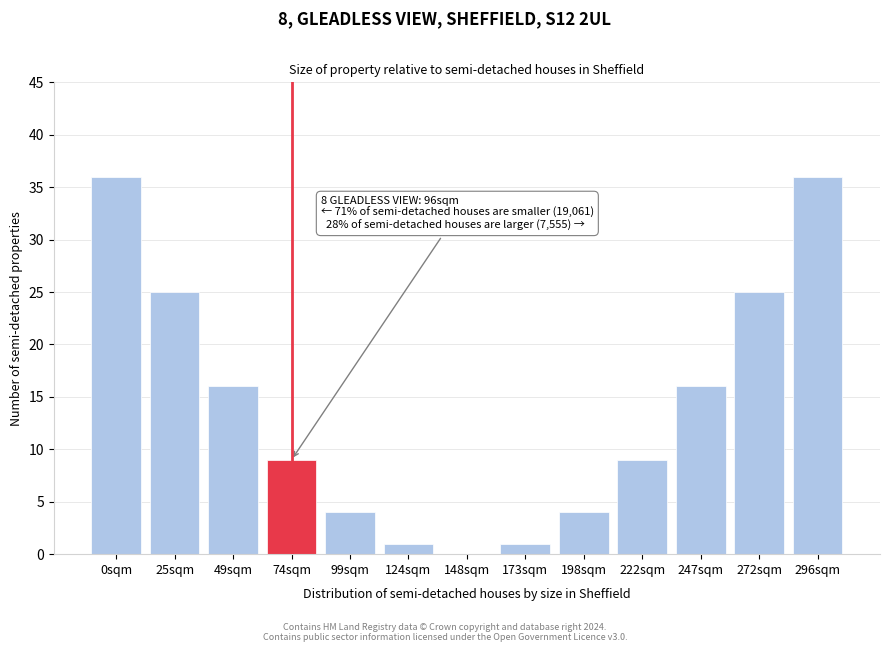

Reading left to right, what are all the values shown in this chart?

0sqm=36	25sqm=25	49sqm=16	74sqm=9	99sqm=4	124sqm=1	148sqm=0	173sqm=1	198sqm=4	222sqm=9	247sqm=16	272sqm=25	296sqm=36